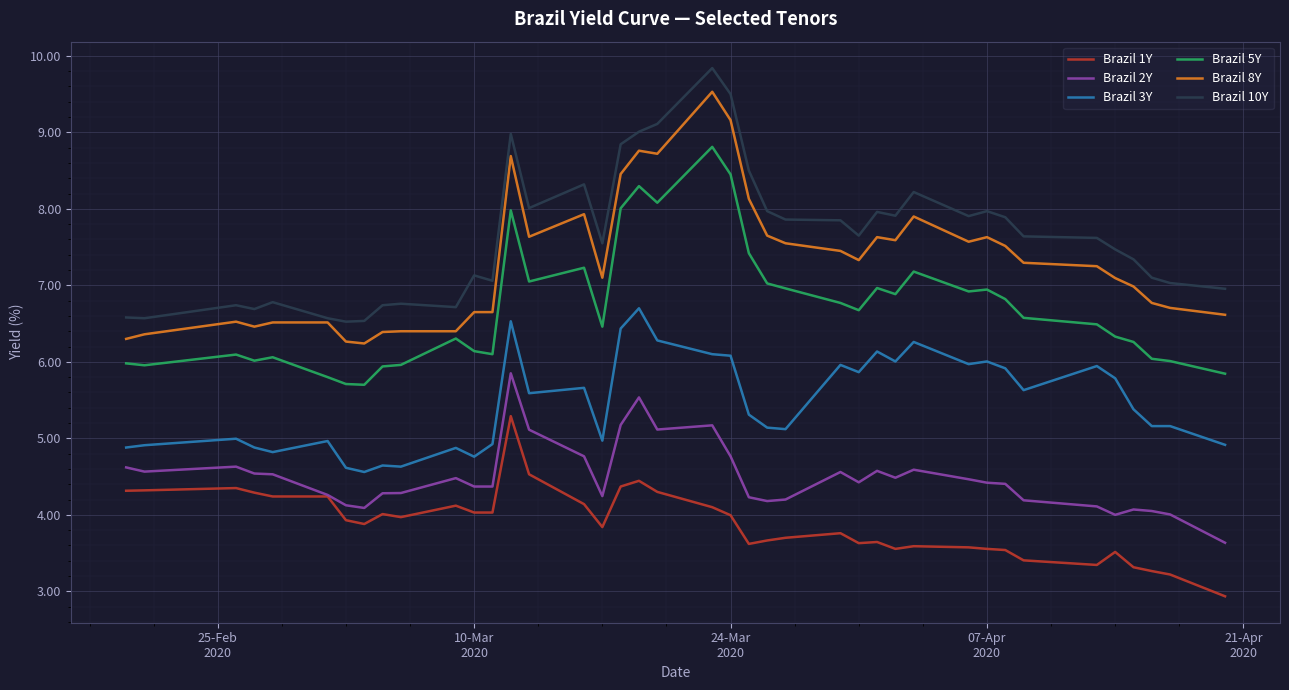

What is the smallest value displayed?

2.9